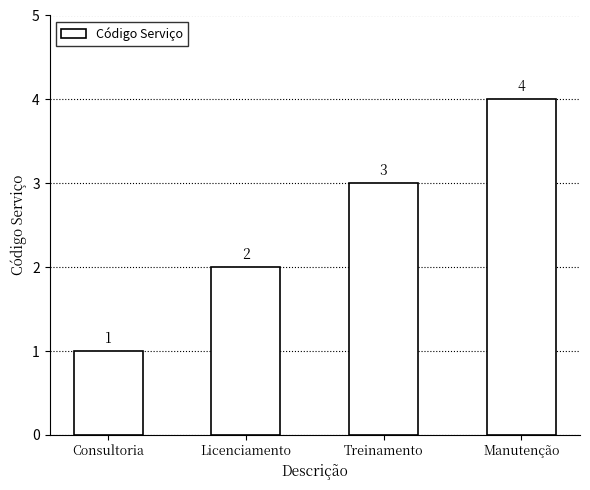

What is the approximate value at Licenciamento?

2